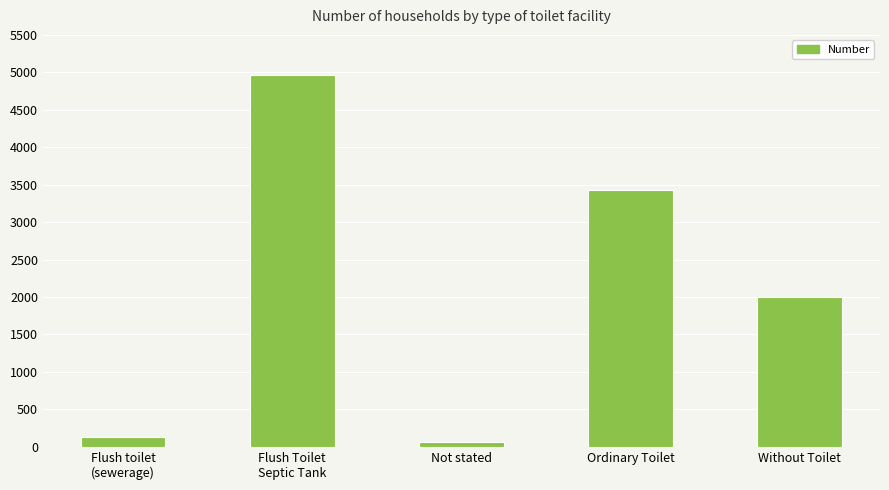

Reading left to right, transcribe all the data shown in this chart.

129	4969	58	3424	2001